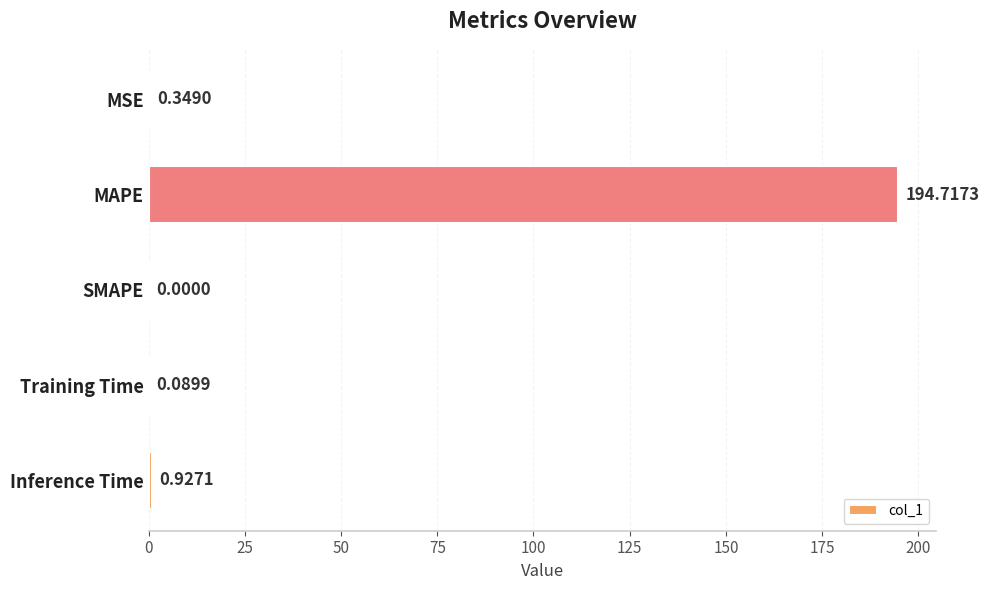

Are the bars horizontal?

Yes